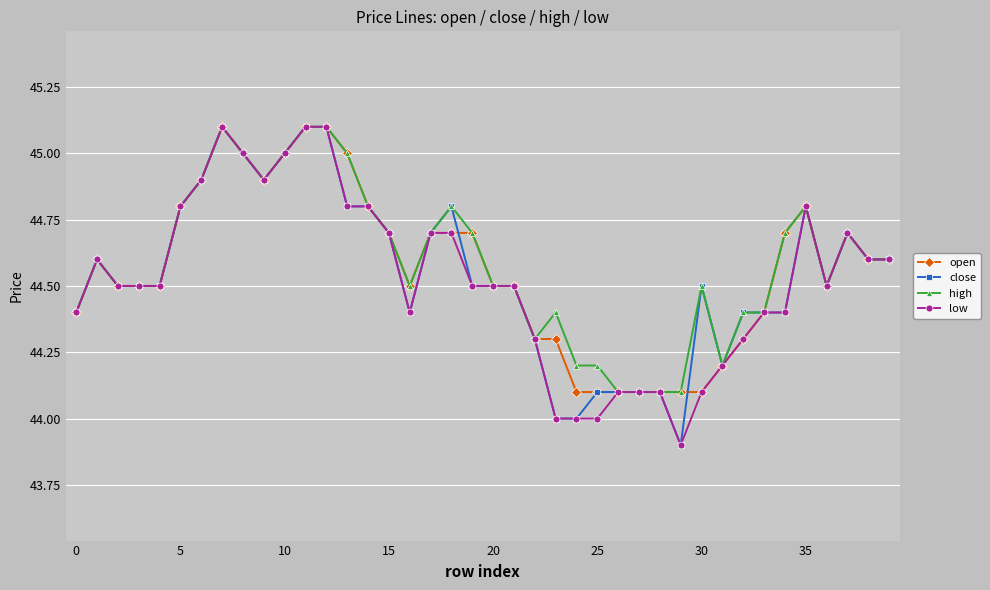

What is the minimum value for open?

44.1